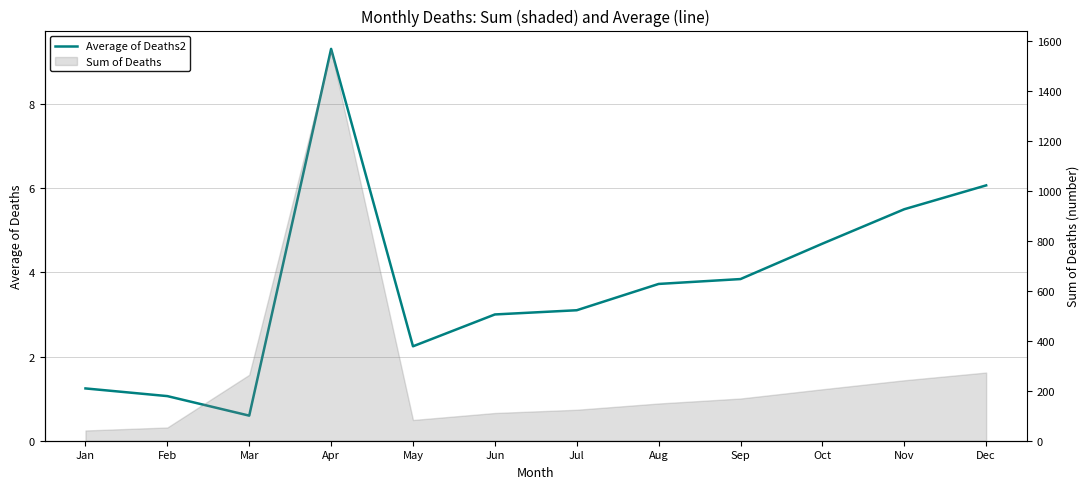

At which category does the data reach its first local peak?

Apr